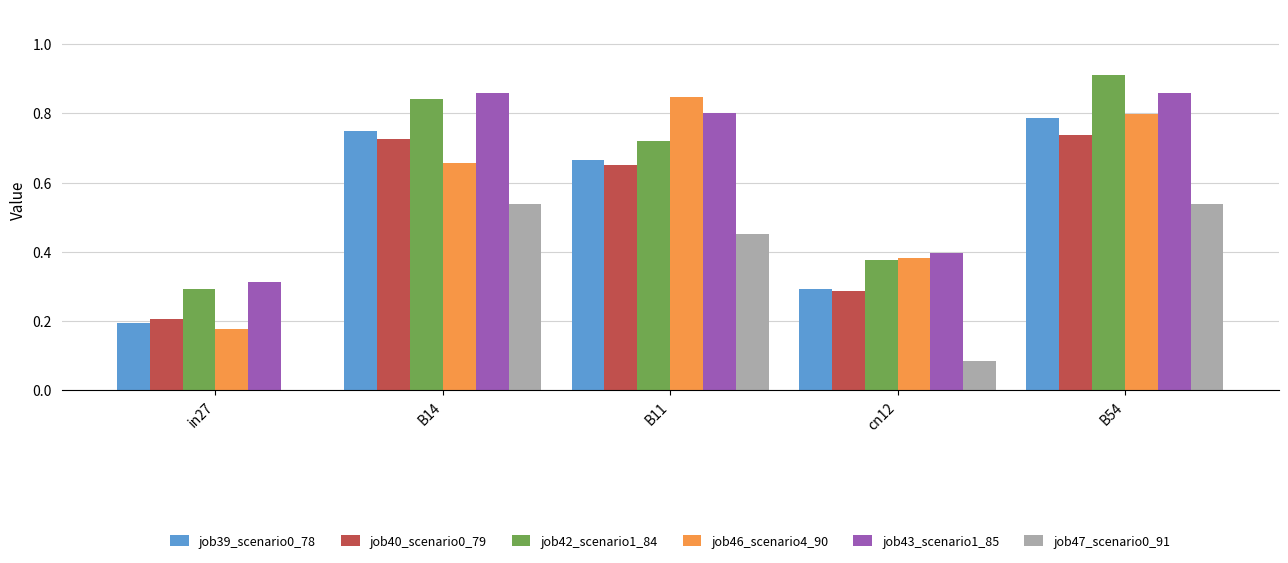

What is the sum of the job39_scenario0_78 values at B11 and B54?

1.5